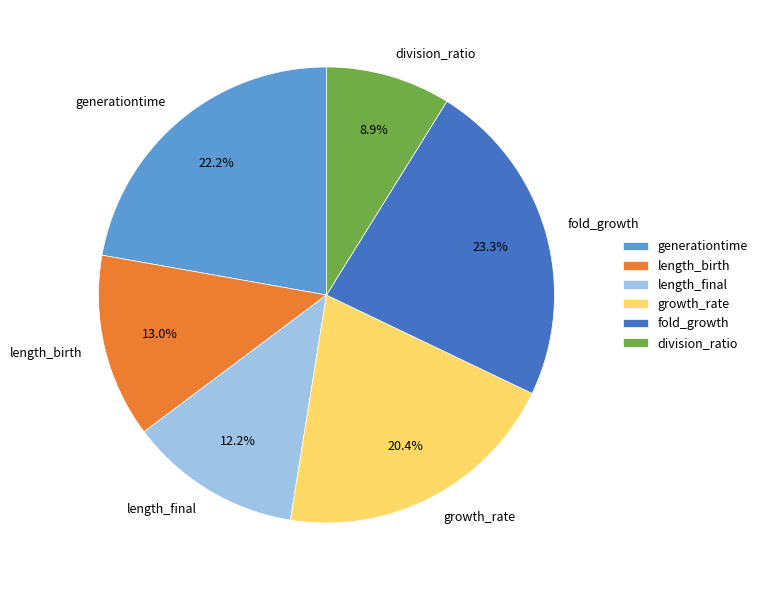

Which category has the biggest portion of the pie?

fold_growth